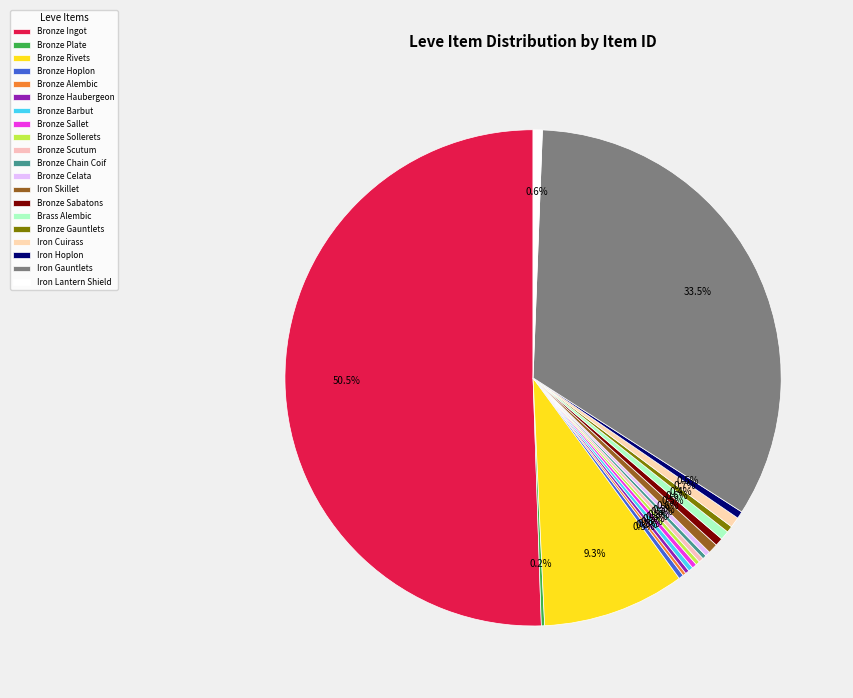

Which slice is the smallest?

Bronze Alembic